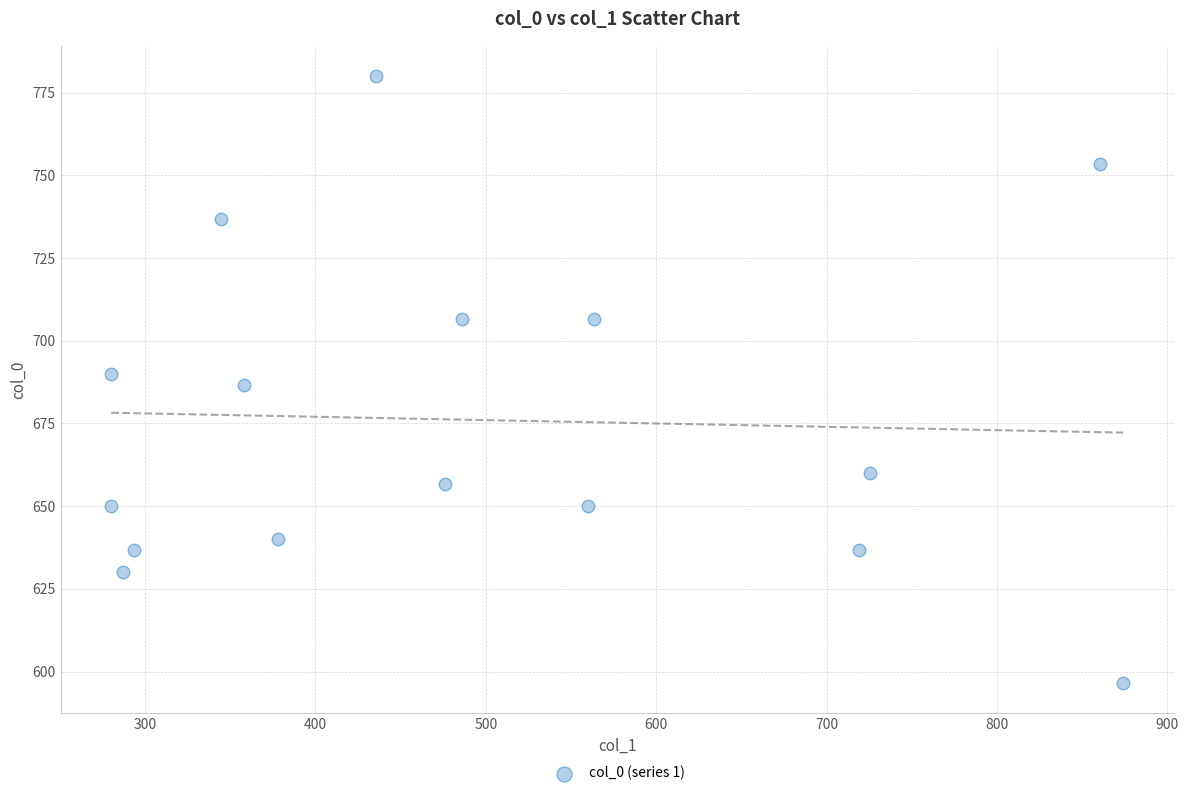

What is the range of Y values (max minus min)?

183.3